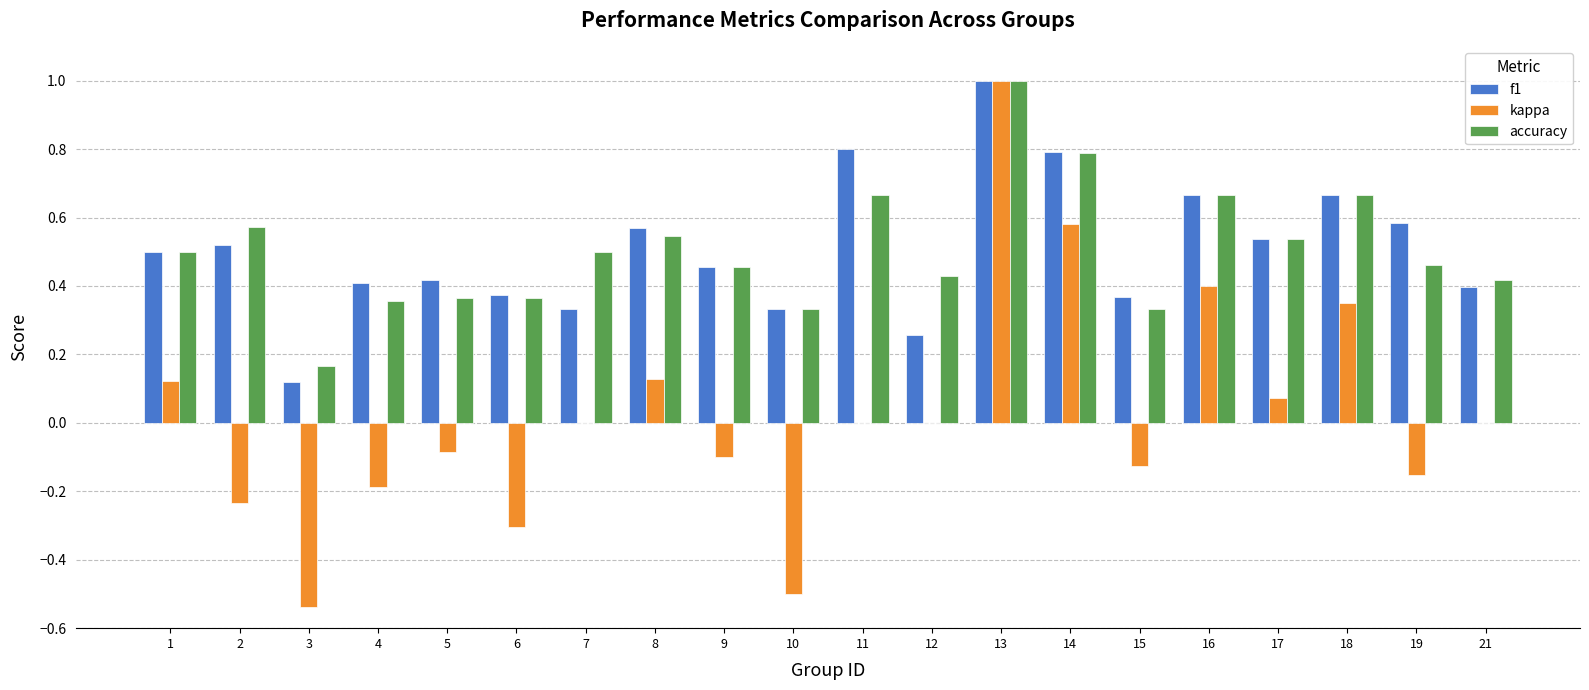

Count the number of categories in the chart.

20